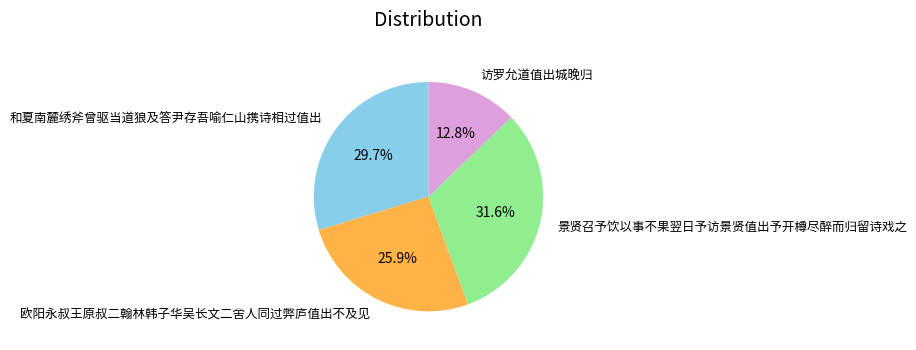

What percentage do 访罗允道值出城晚归 and 欧阳永叔王原叔二翰林韩子华吴长文二舍人同过弊庐值出不及见 together represent?

38.7%